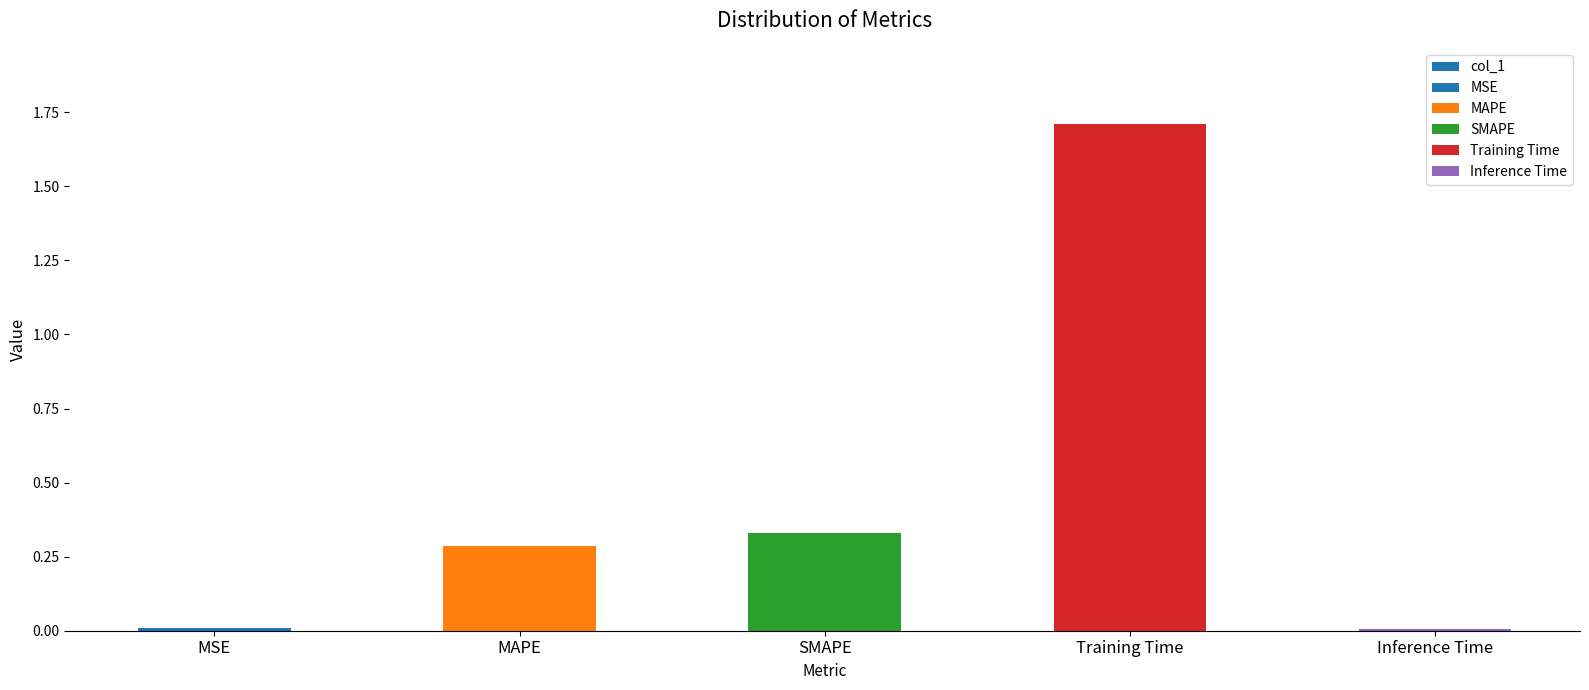

Are the bars grouped side by side (vs. stacked)?

No